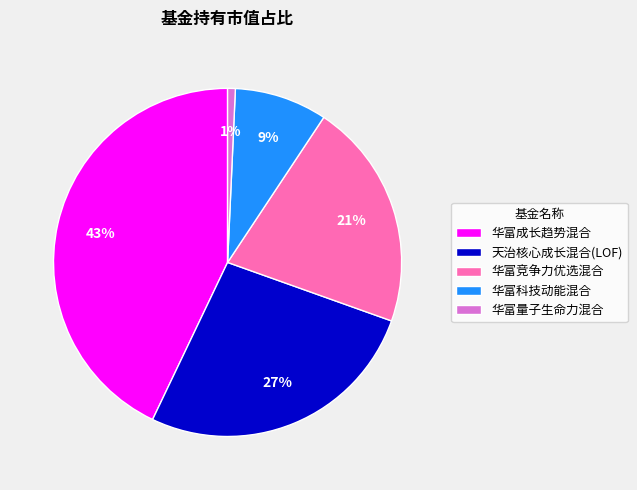

Is 华富竞争力优选混合 the majority of the pie?

No